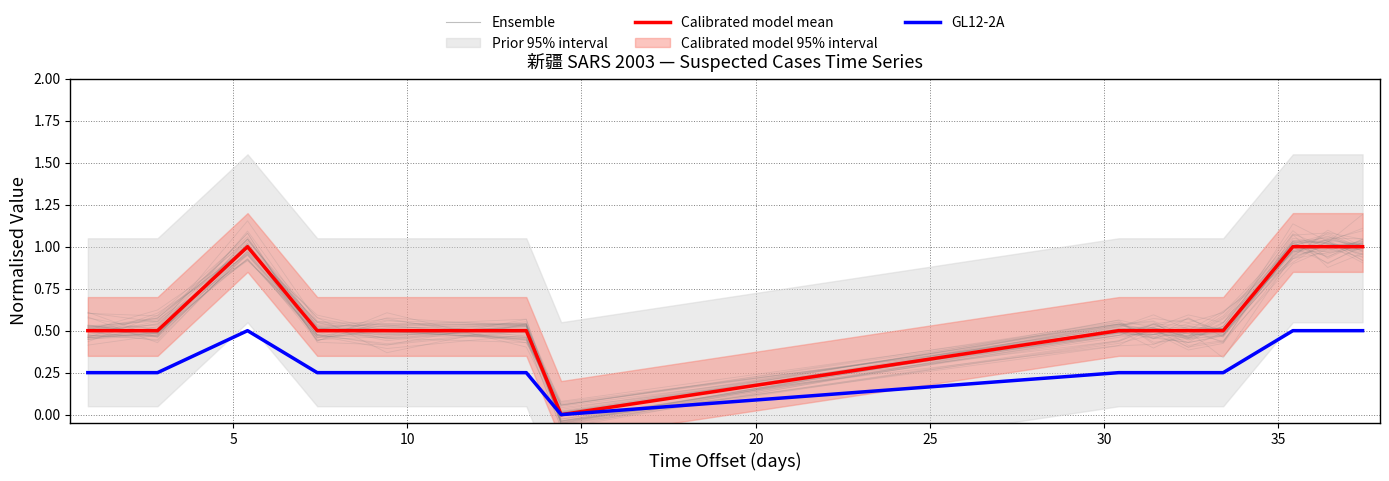

Which series has the widest spread of values?

Calibrated model mean